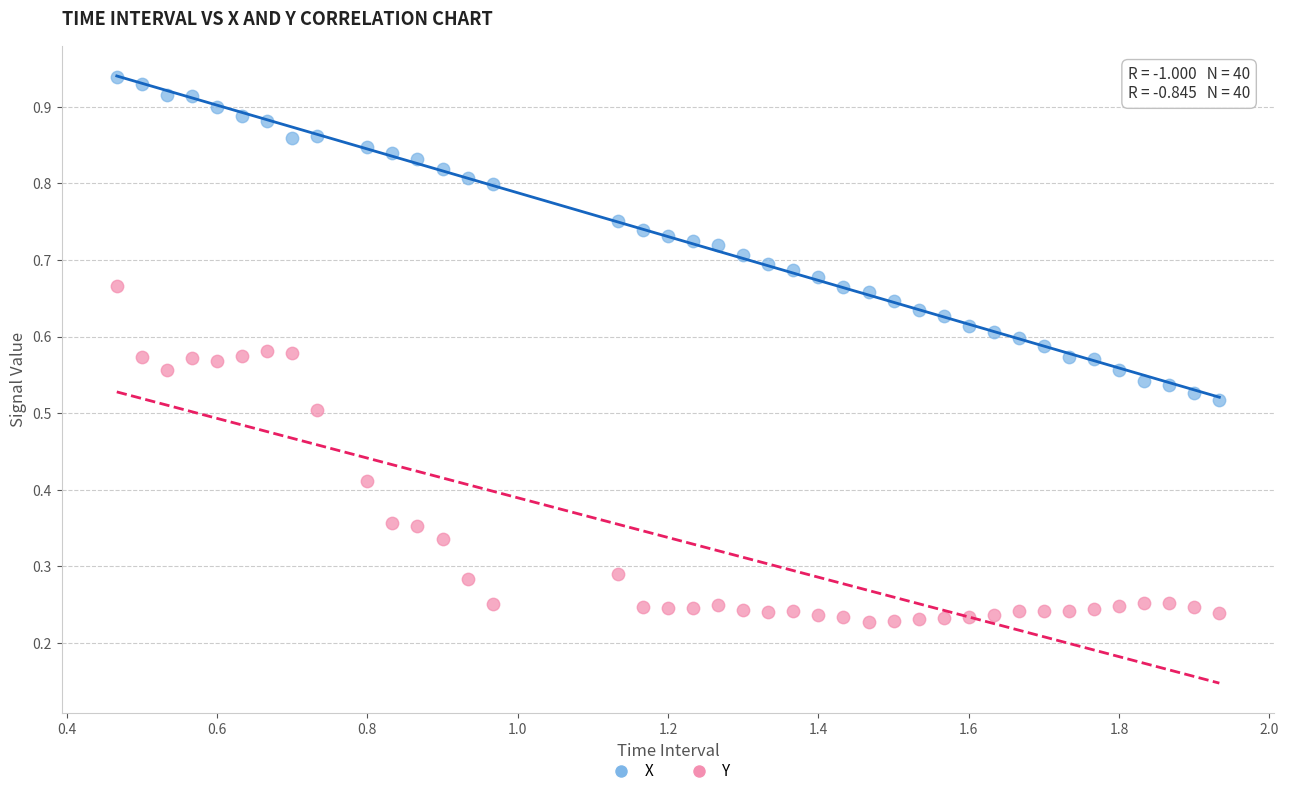

Across all data points, what is the range of X values (max minus min)?

1.5